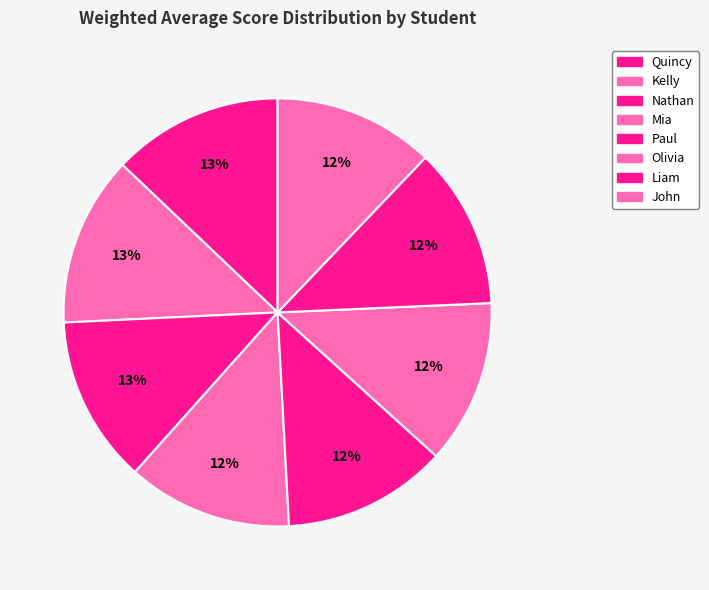

Is it true that Kelly is 6% of the pie?

False